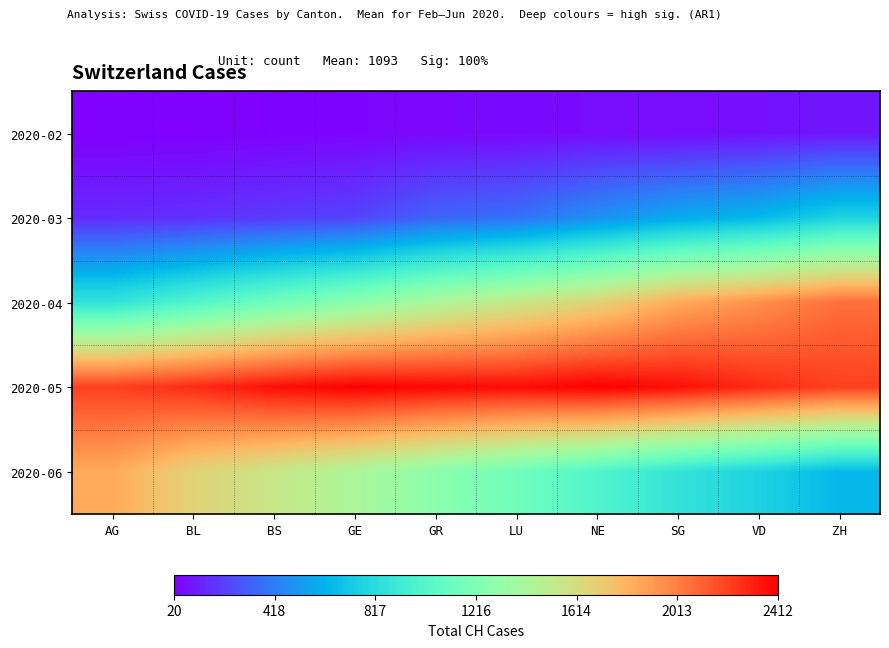

List the series in order of their peak value, lowest first.

2020-02, 2020-03, 2020-06, 2020-04, 2020-05